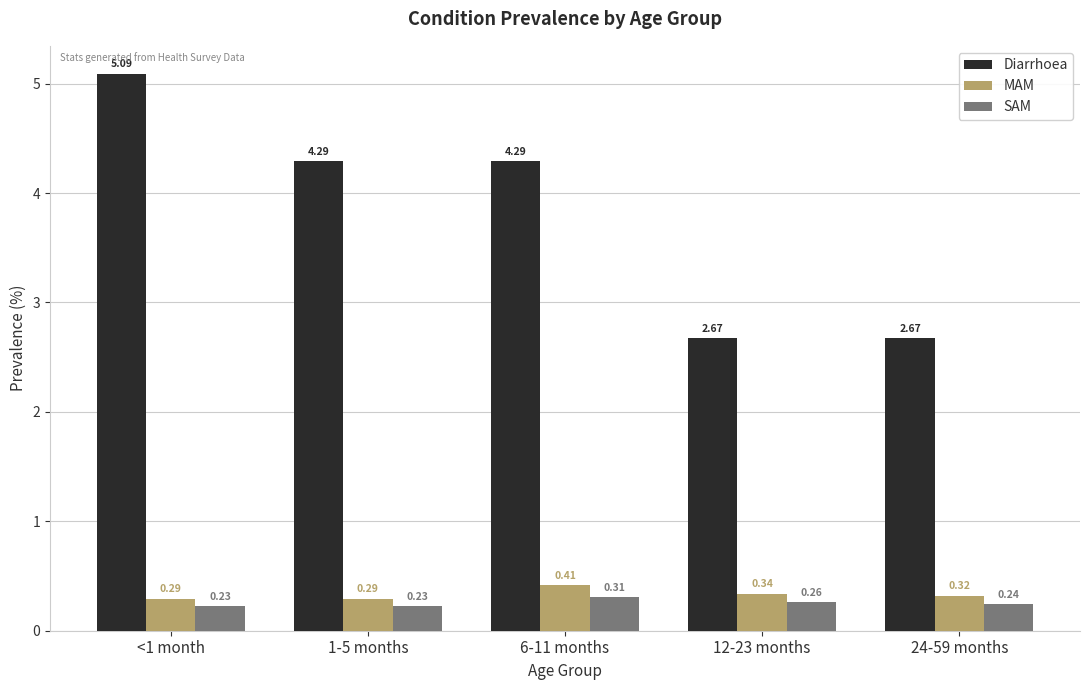

Which label corresponds to the largest value in the chart?

<1 month